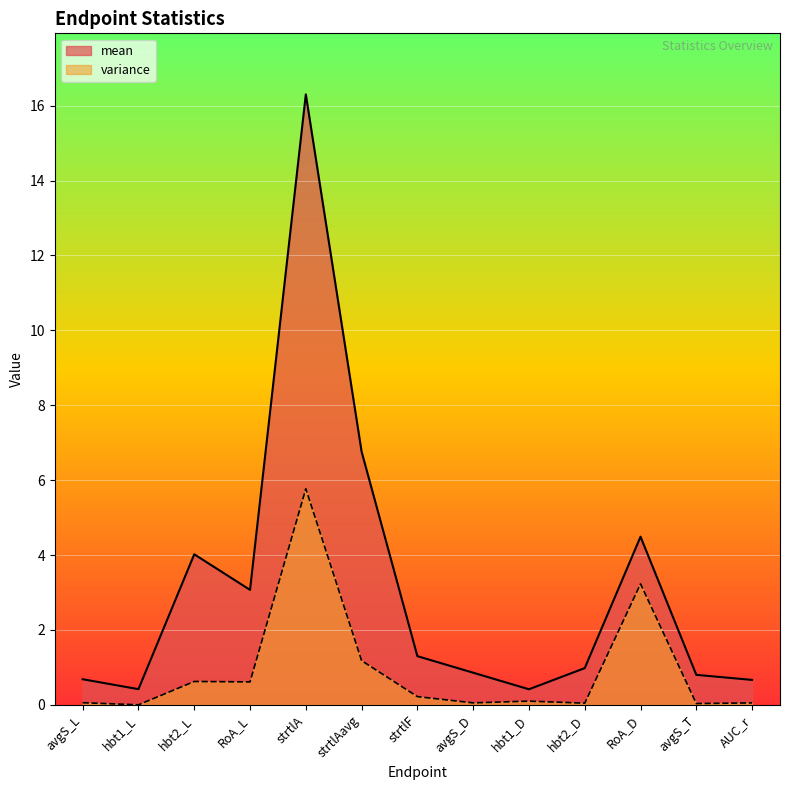

At which category does the chart reach its minimum across all series?

hbt1_L